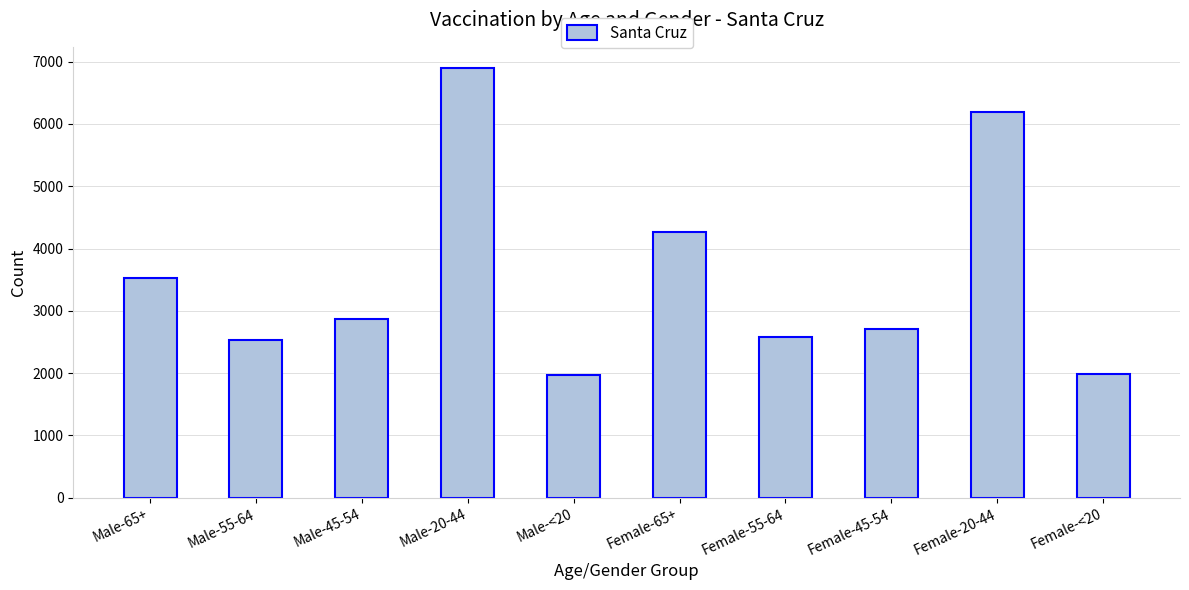

What is the difference between the values at Male-20-44 and Female-45-54?

4181